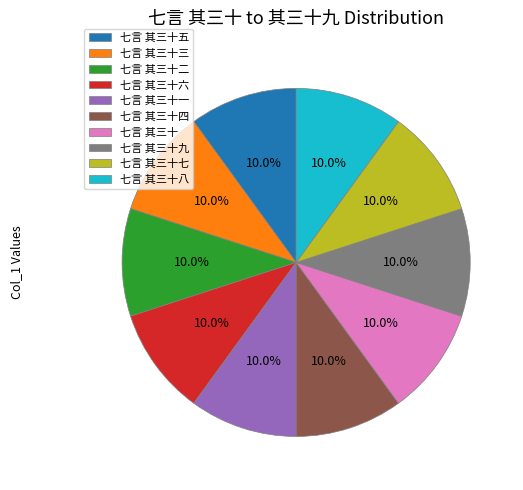

Count the number of slices in the pie.

10